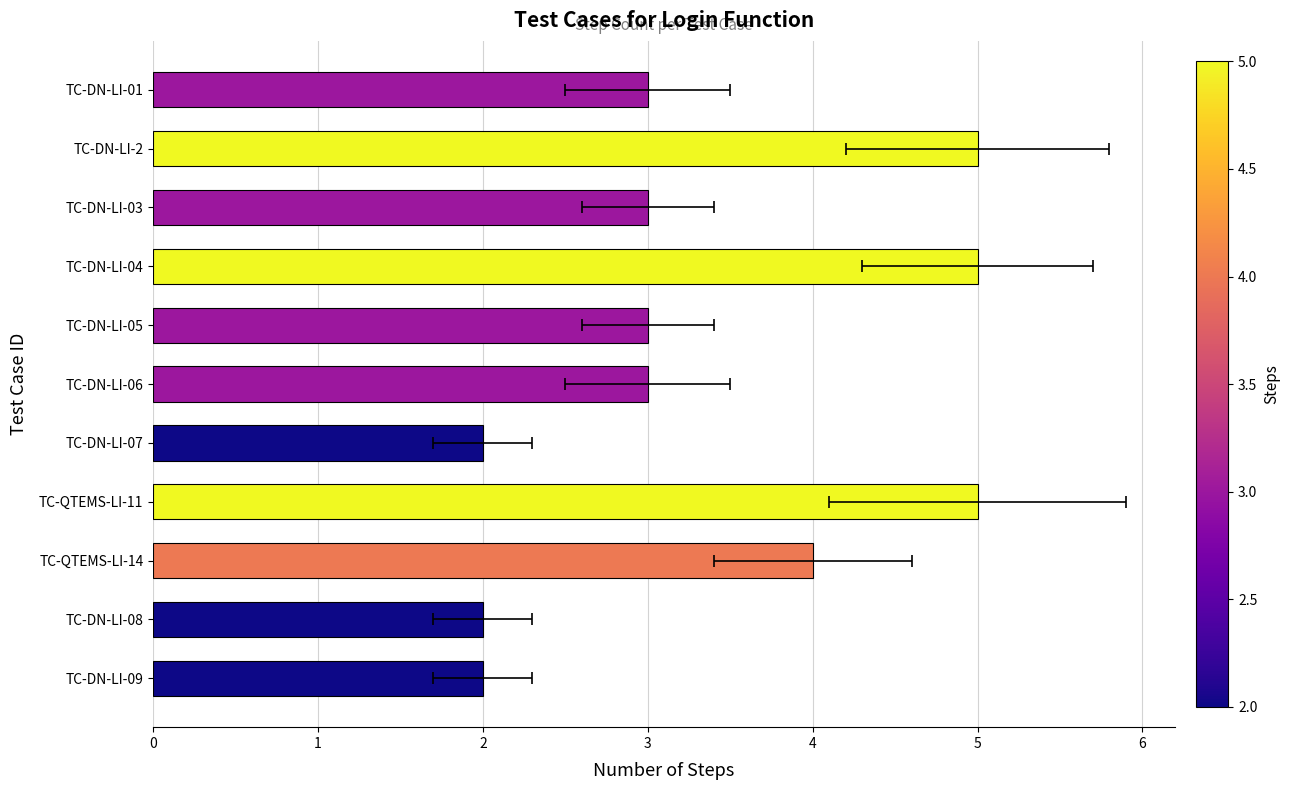

How many distinct data groups are displayed?

1